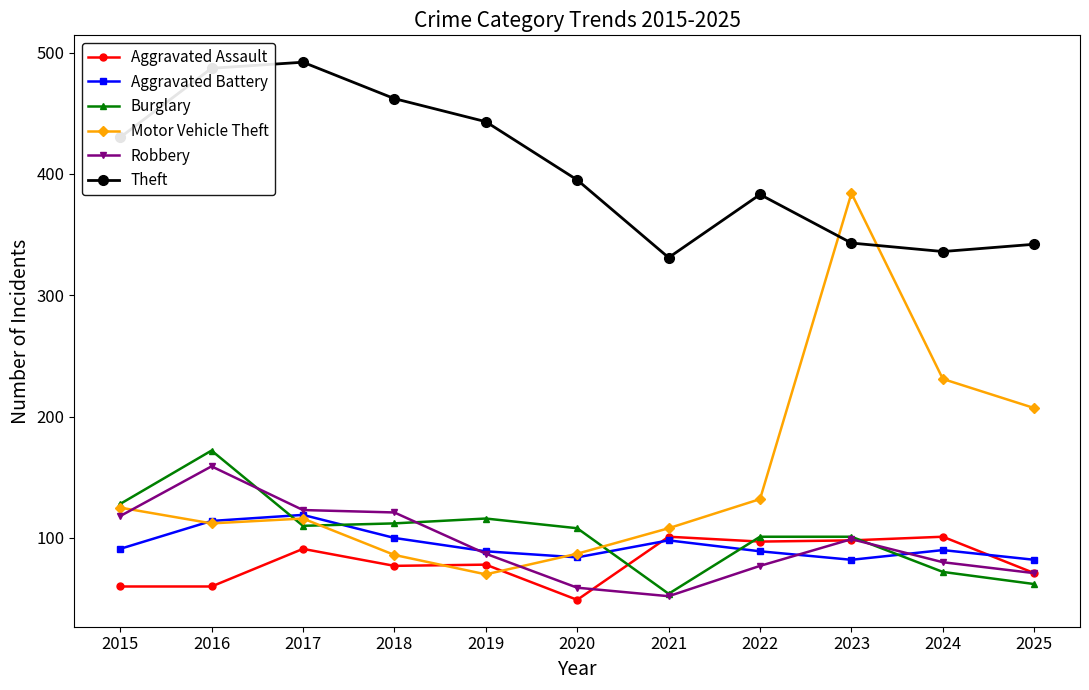

What is the value of the Theft point at the 11th from the left?

342